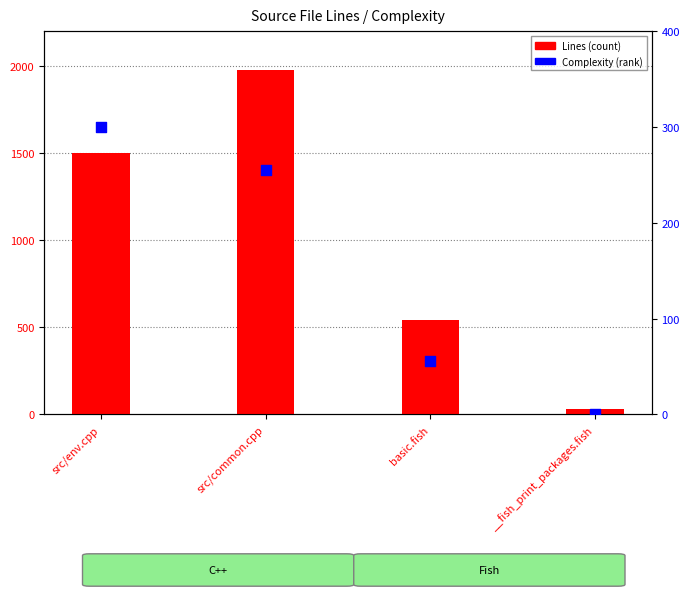

At which category is the sum across all series the highest?

src/common.cpp